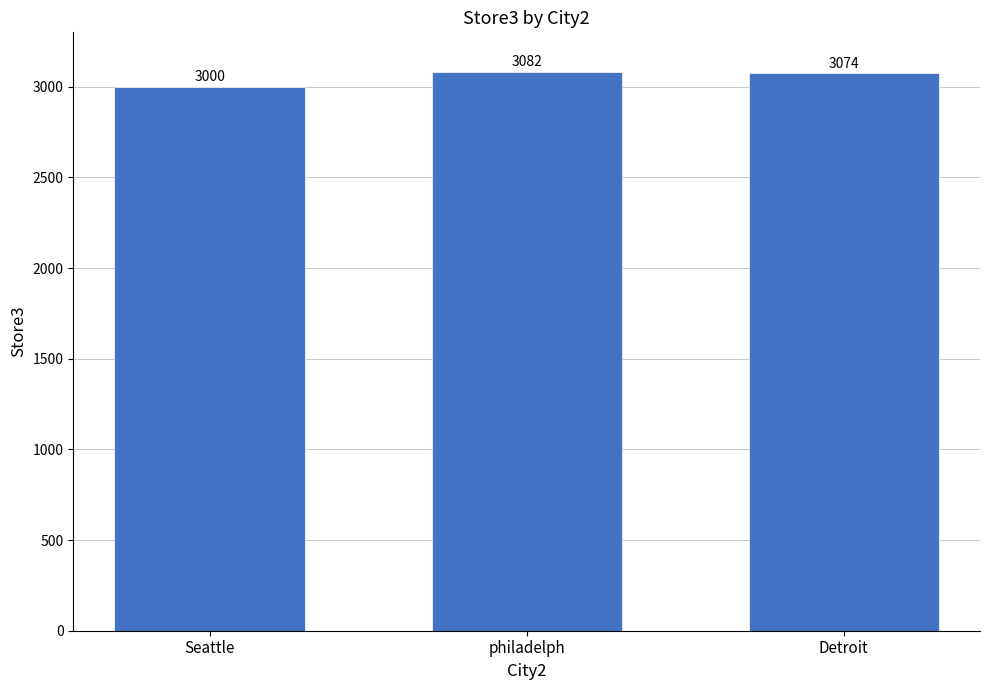

The value at philadelph is 5183. True or false?

False